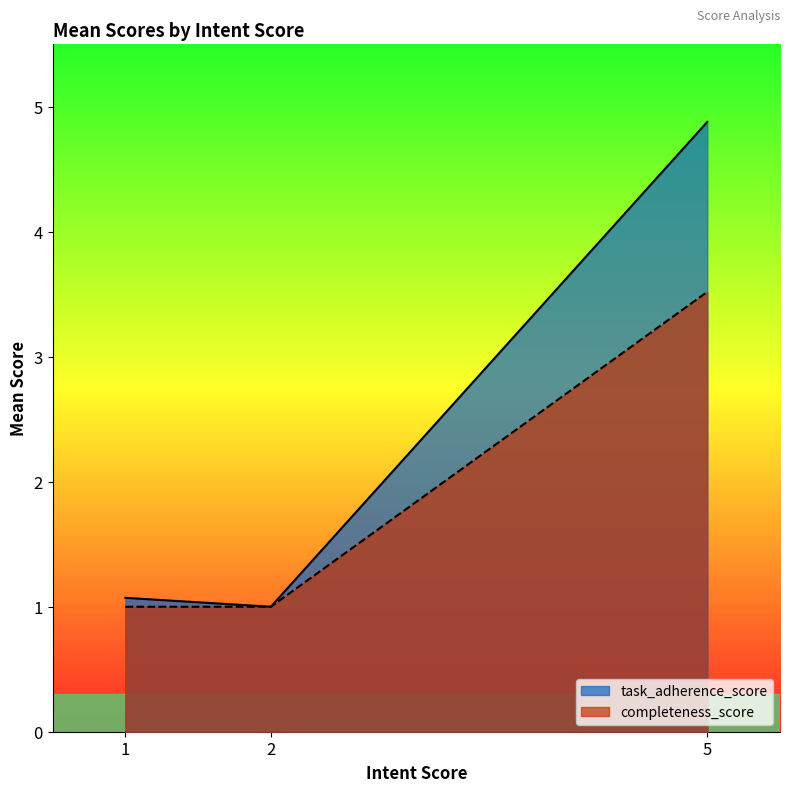

Which series changed the most between 2 and 5?

task_adherence_score